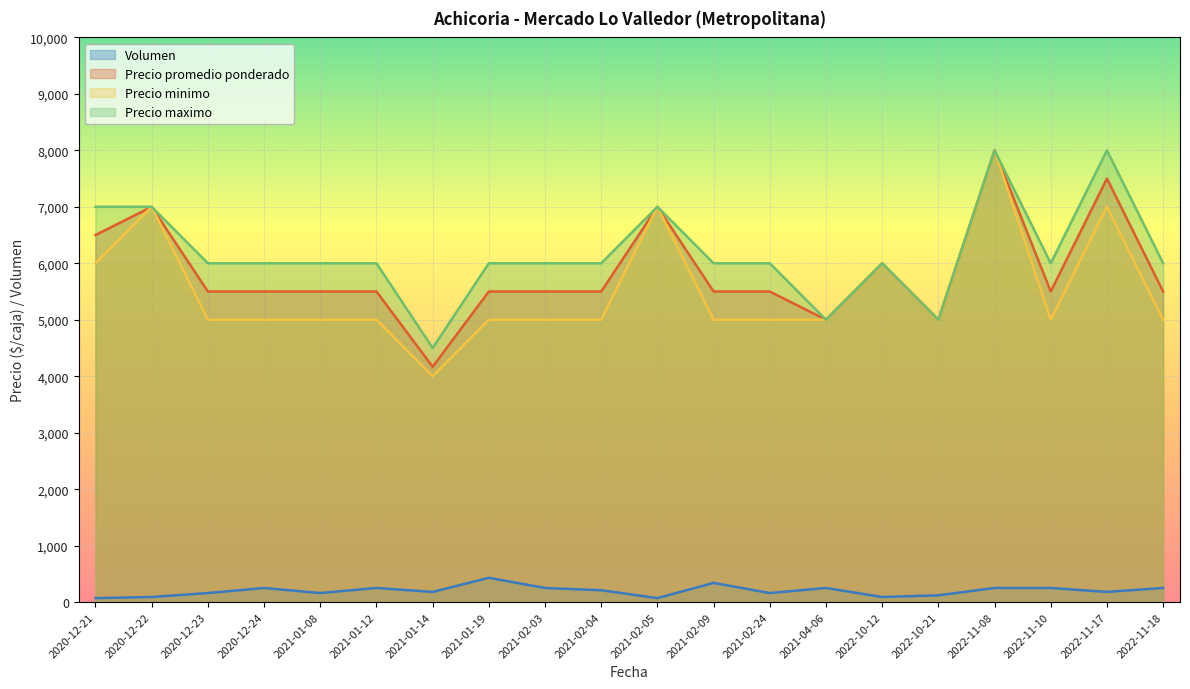

What position from the right is 2021-01-14?

14